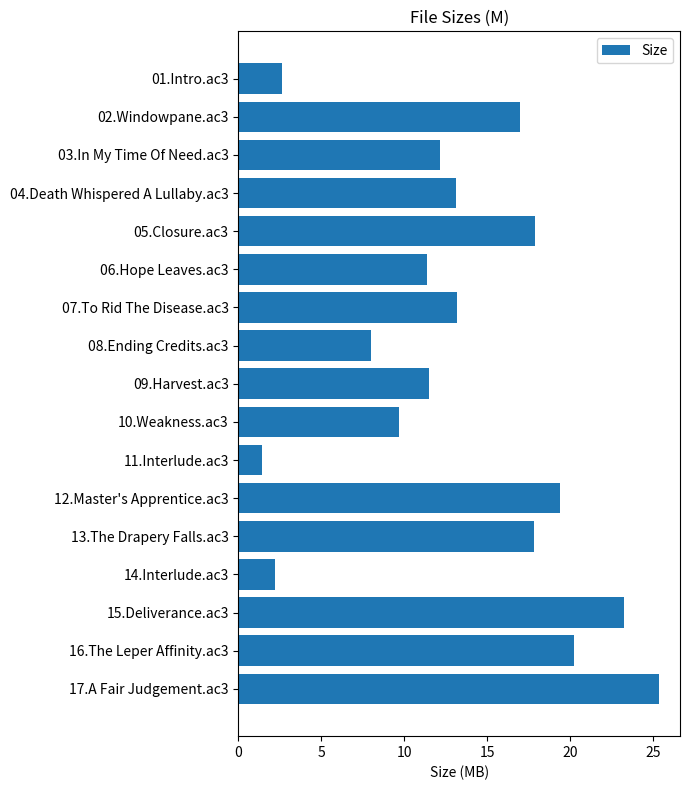

True or false: the data shows 9.2 at 12.Master's Apprentice.ac3.

False